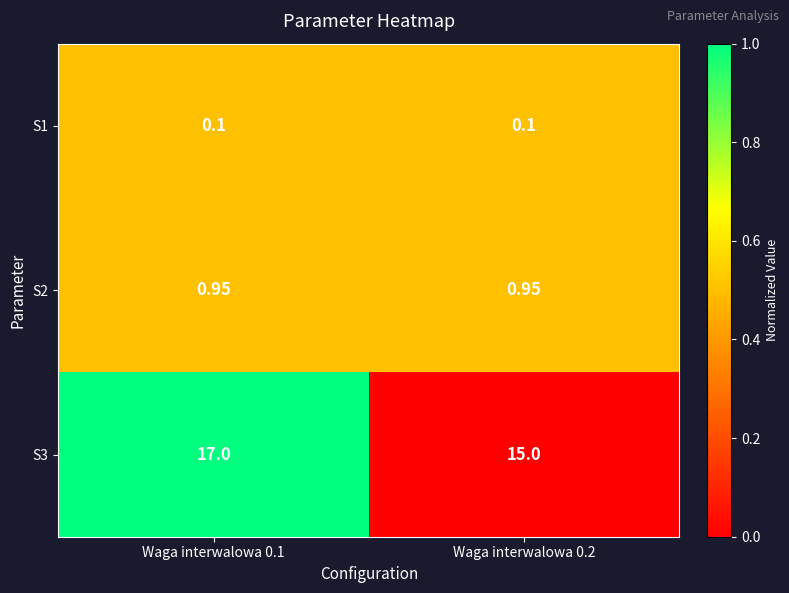

Is the value of S3 at Waga interwalowa 0.1 greater than the value of S1 at Waga interwalowa 0.2?

Yes